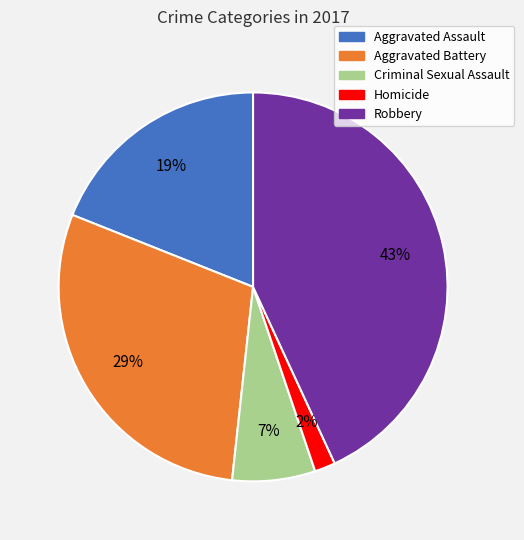

True or false: Aggravated Battery accounts for 43% of the total.

False